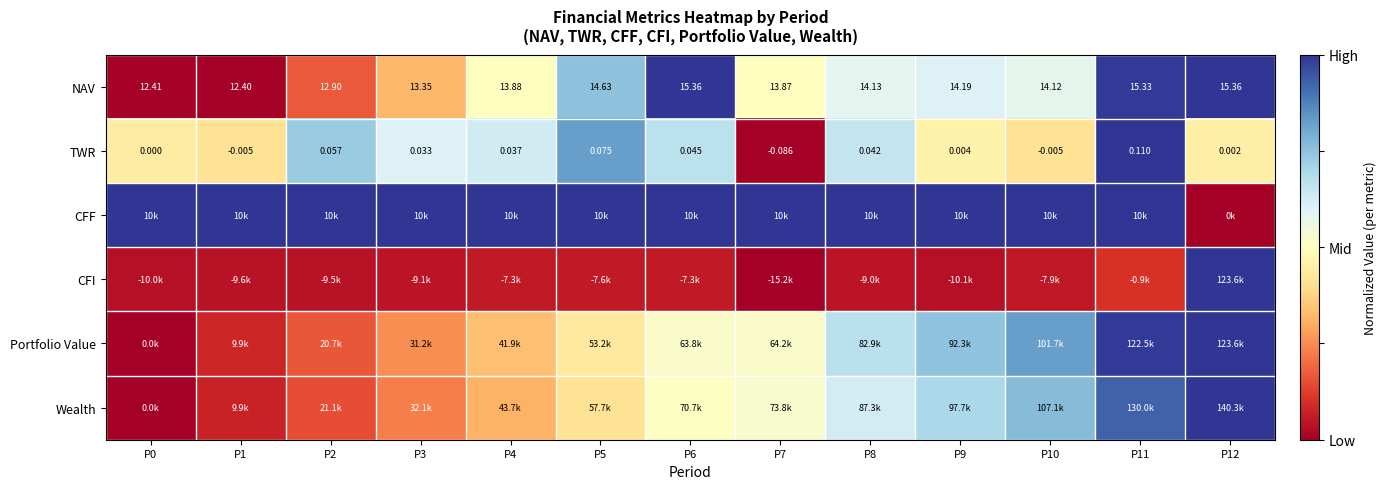

Which has a higher value, P8 or P10?

P8